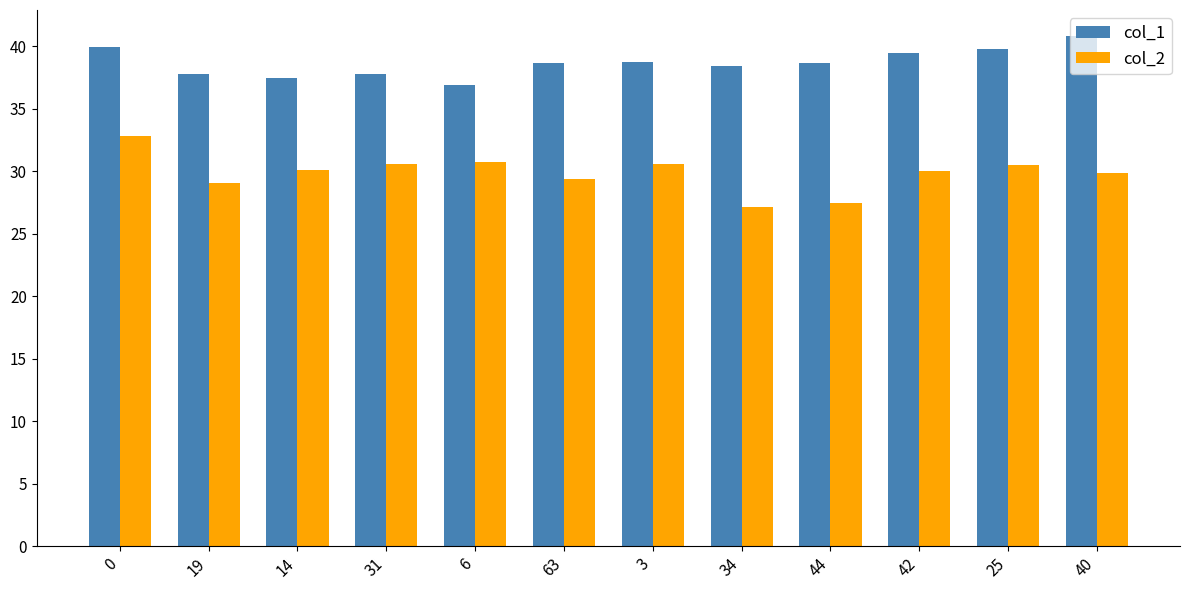

How many values in the col_1 series exceed 38?

8